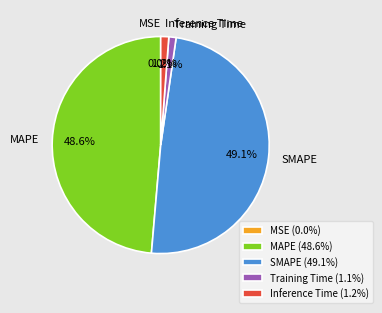

To the nearest percent, what is the difference between the largest and smallest slice percentages?

49%